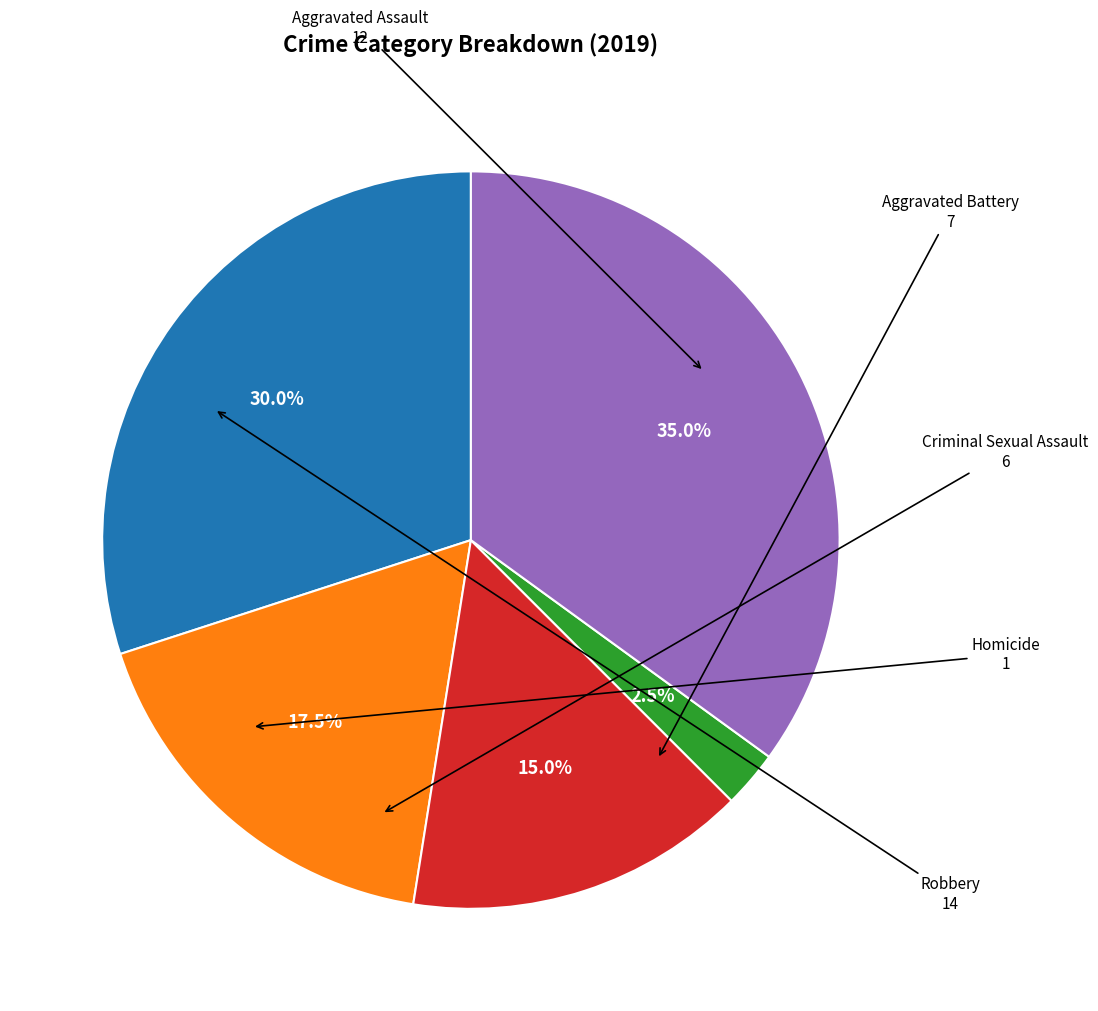

Approximately how many times larger is the value at Robbery compared to Aggravated Assault?

1.2